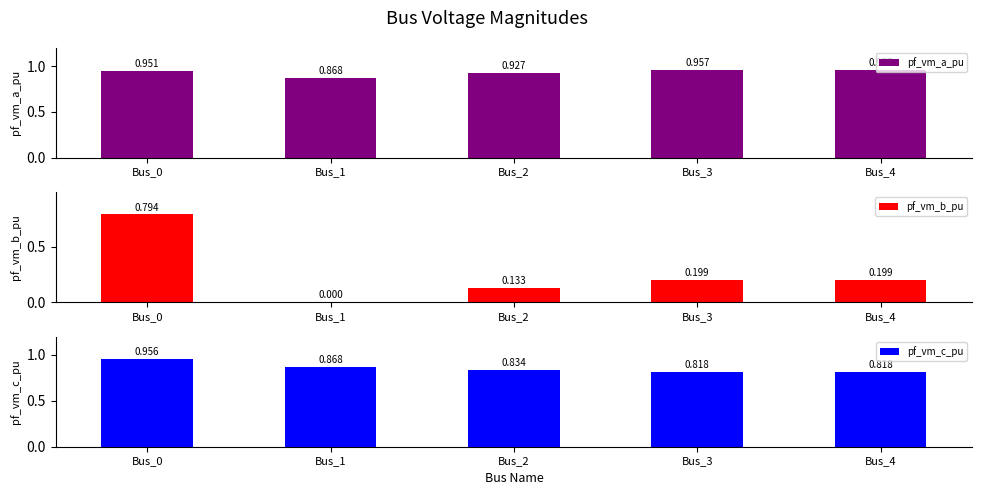

Between Bus_2 and Bus_4, which series saw the biggest shift?

pf_vm_b_pu